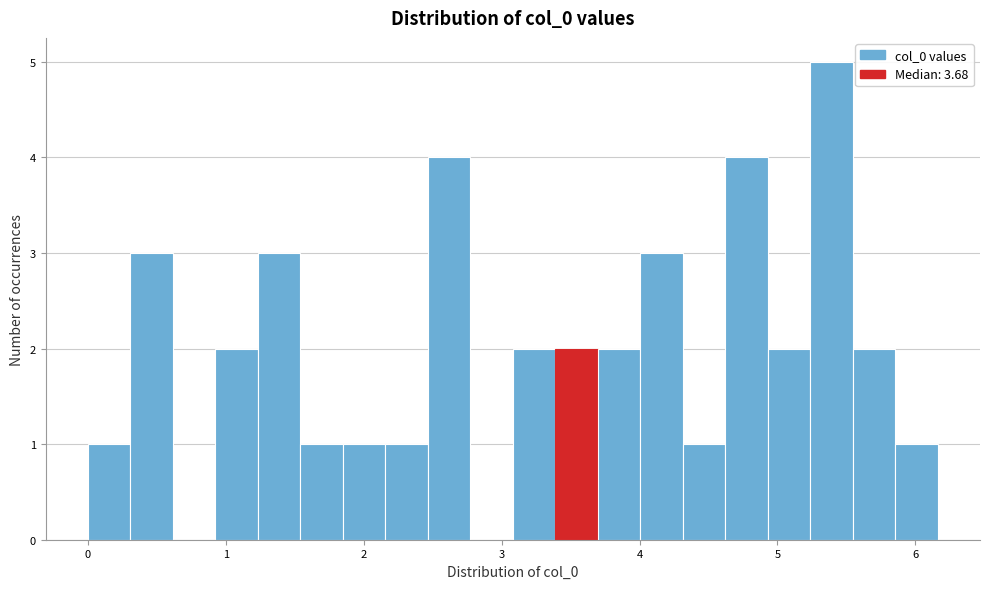

Read against the x-axis, roughly where is the centre of the tallest bar?

5.4